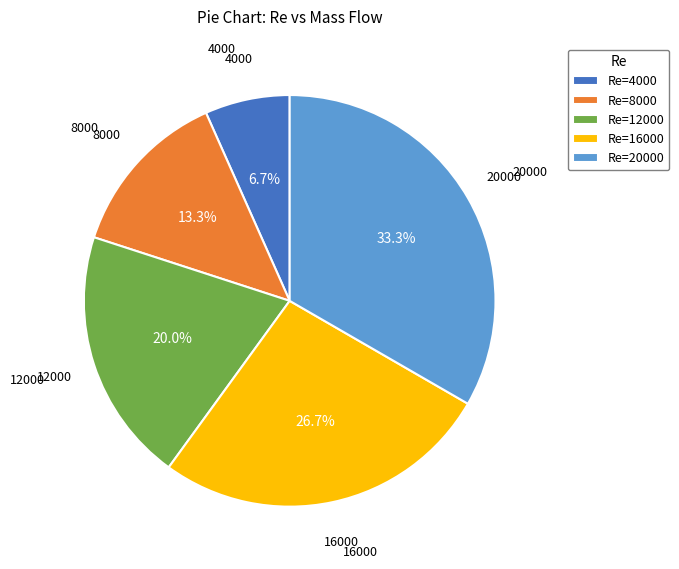

Between Re=4000 and Re=20000, which is larger?

Re=20000